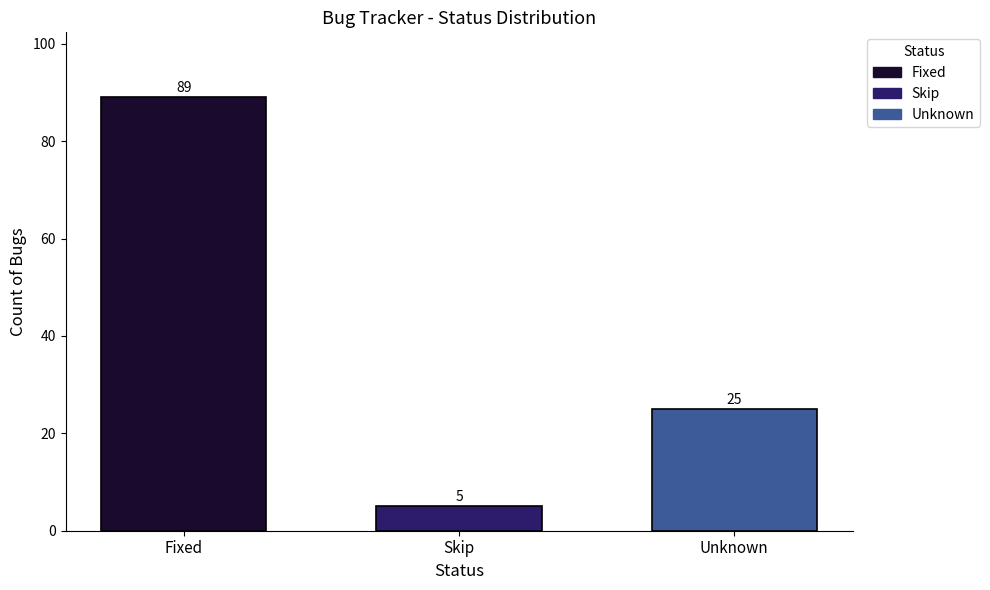

What is the greatest value displayed?

89